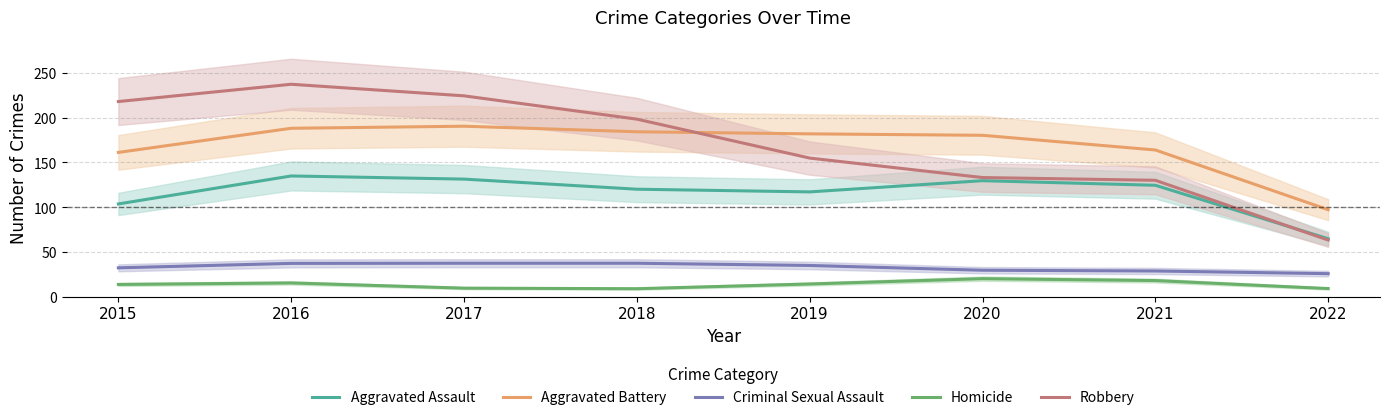

The Aggravated Assault series shows 56.3 at 2017. True or false?

False